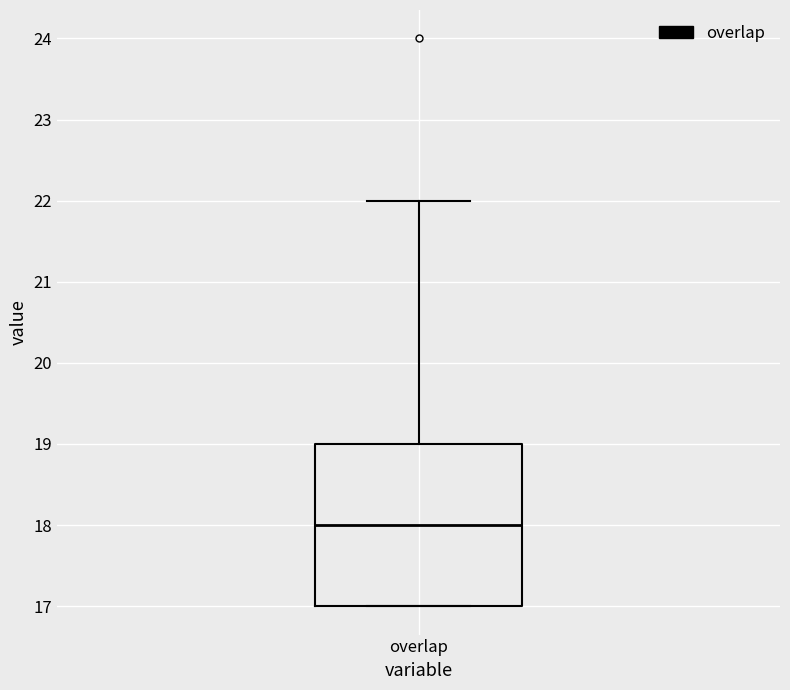

Transcribe this box plot: give where the median line is, the range the box spans, and where the two whiskers end, as read against the y-axis. The values are not printed on the chart, so give them approximately, as read against the axis.

median 18, box 17 to 19, whiskers 17 to 22